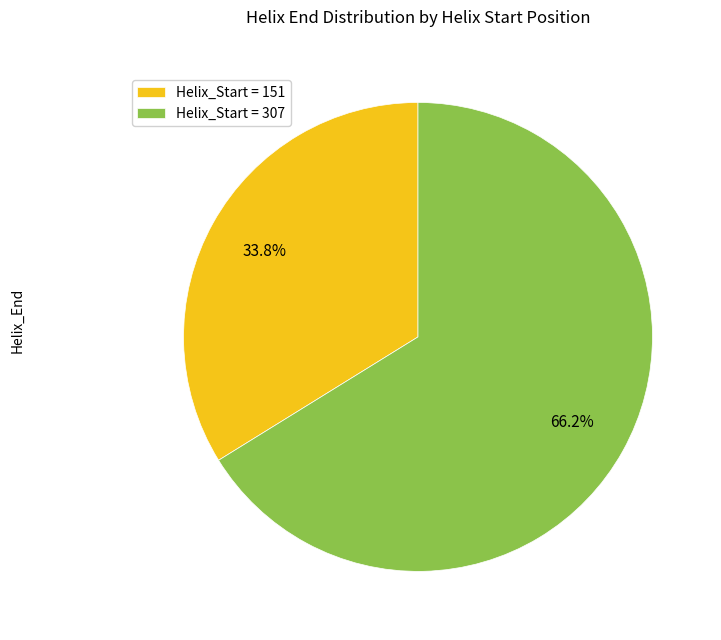

Rank the categories by value from lowest to highest.

Helix_Start = 151, Helix_Start = 307